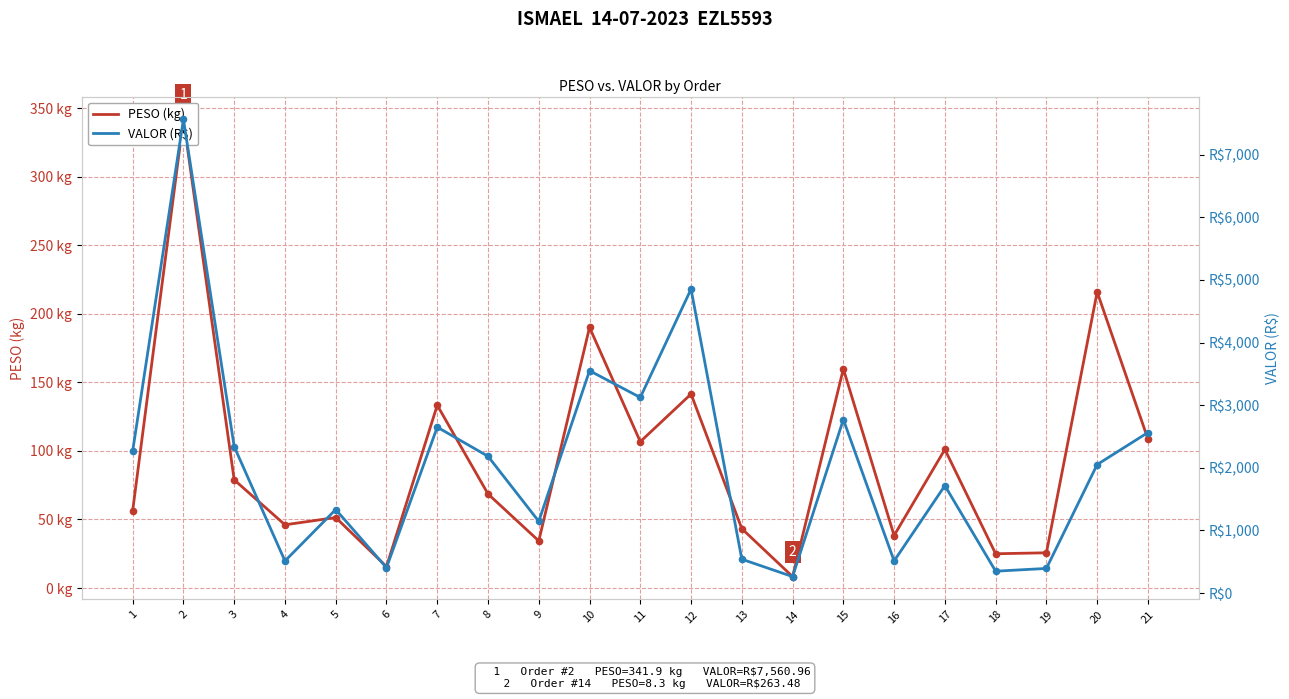

Which series has the largest Y range (max minus min)?

VALOR (R$)